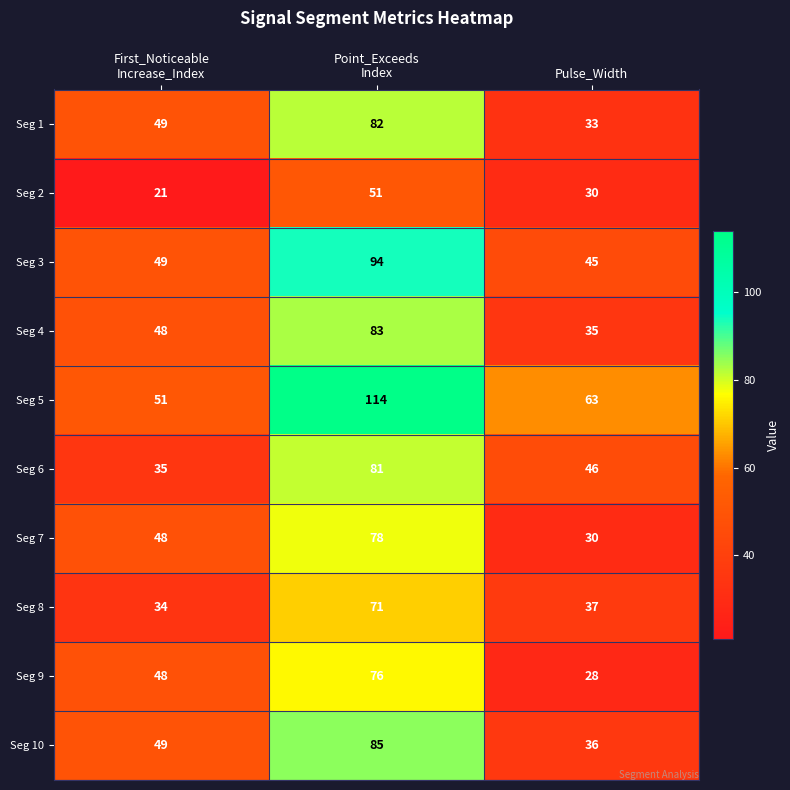

List the series in order of their peak value, lowest first.

Seg 2, Seg 8, Seg 9, Seg 7, Seg 6, Seg 1, Seg 4, Seg 10, Seg 3, Seg 5